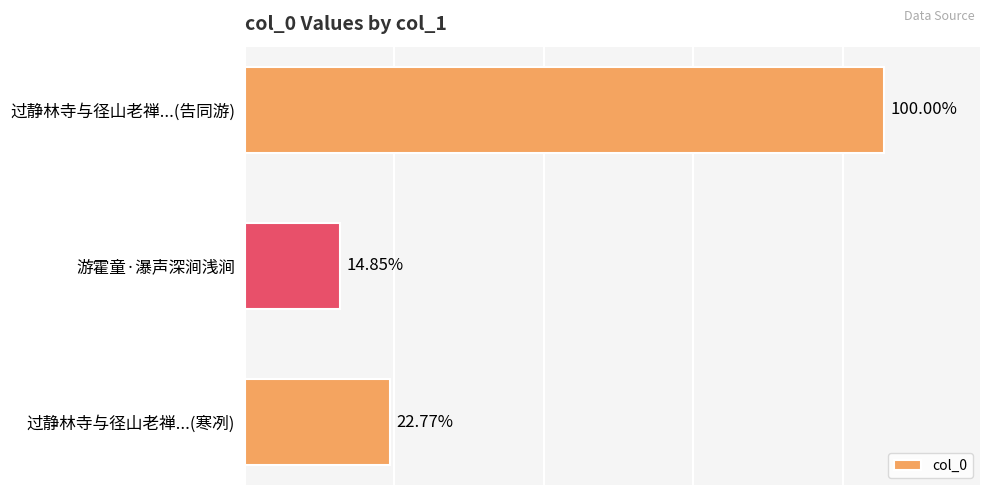

Does the chart contain any negative values?

No